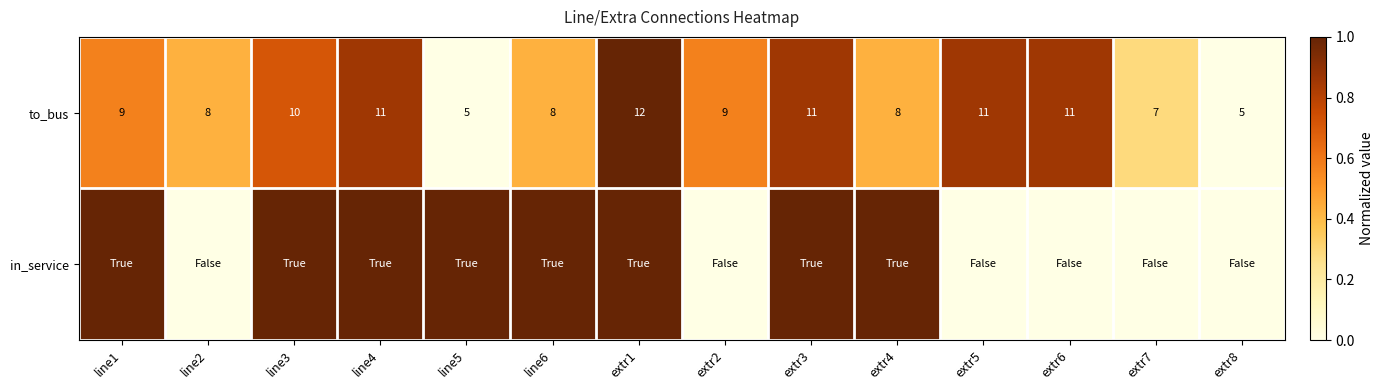

Is it true that to_bus equals 9 at extr2?

True